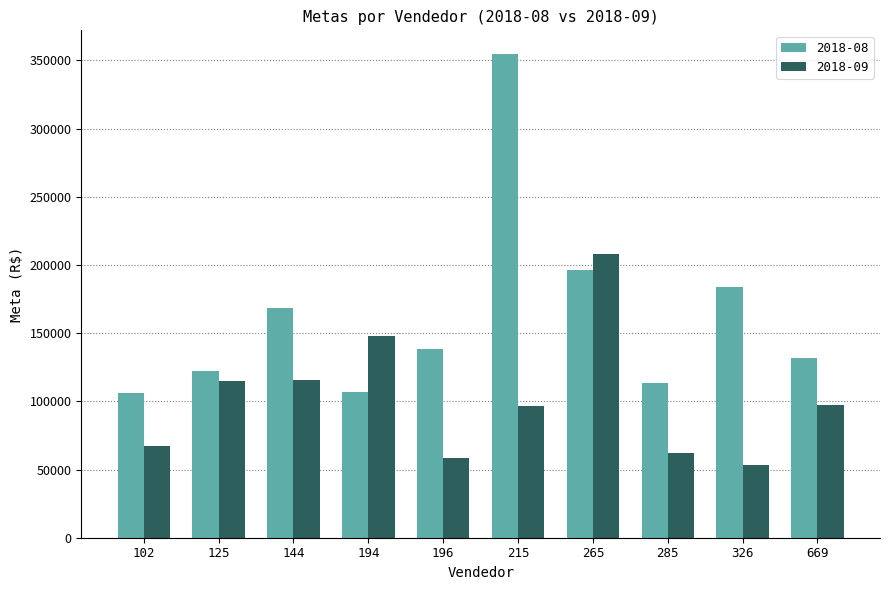

At which label is 2018-08 closest to 230115?

265